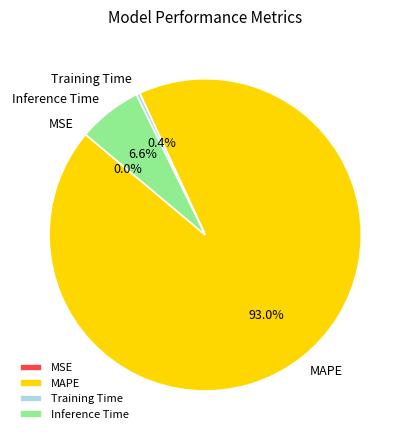

What percentage is the MAPE slice, to the nearest percent?

93%